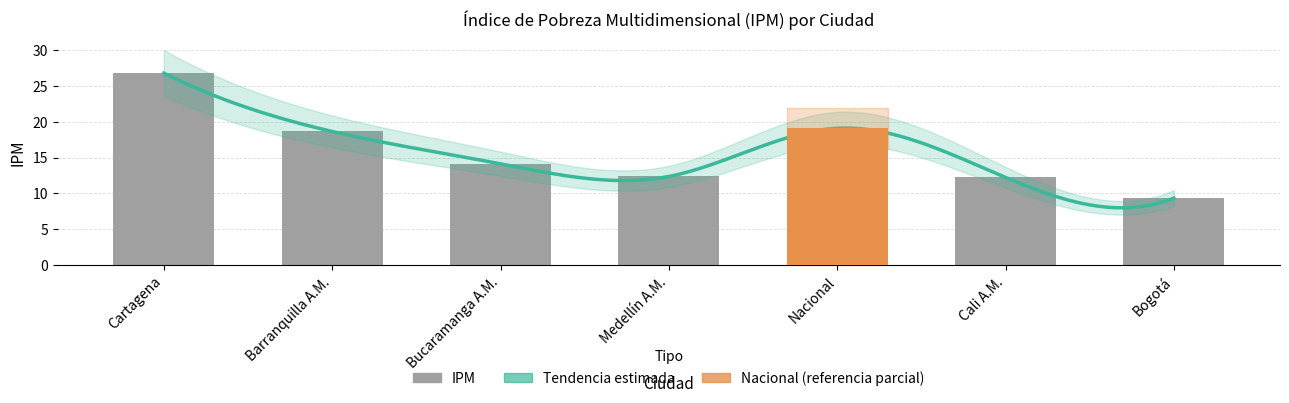

What is the approximate value at Medellín A.M.?

12.4